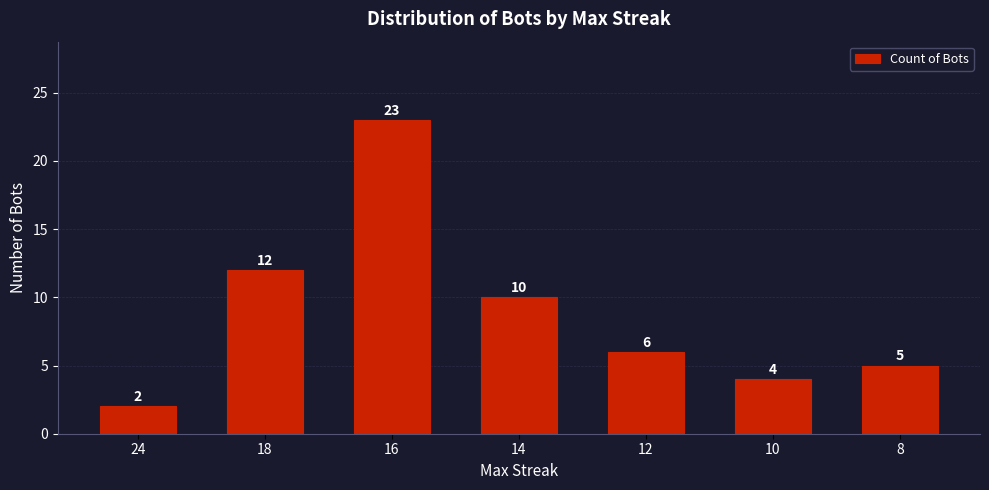

List the labels in order of value, largest first.

16, 18, 14, 12, 8, 10, 24